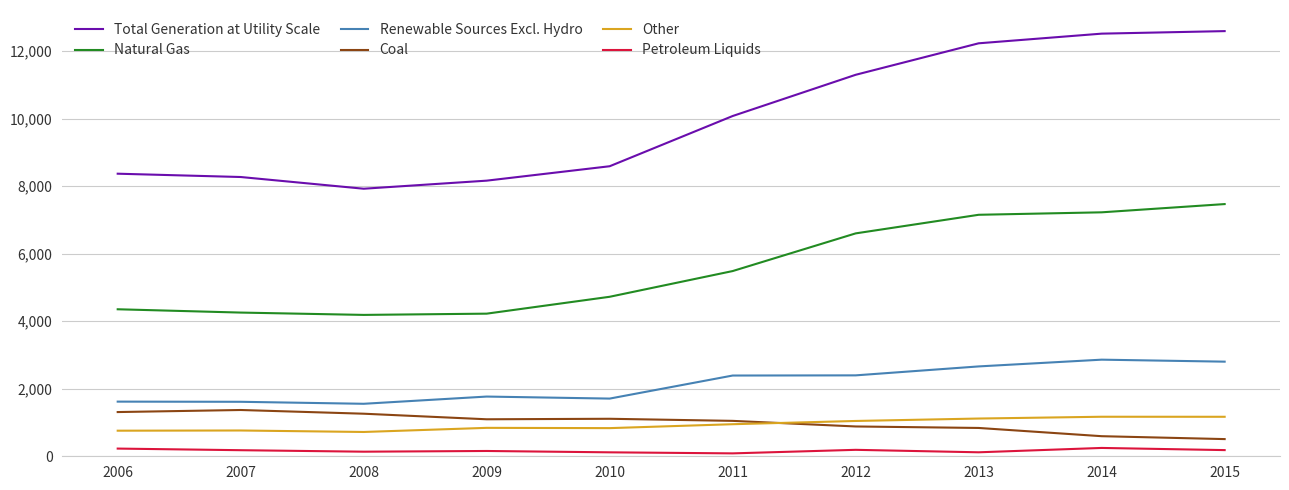

Which series has the largest total across all categories?

Total Generation at Utility Scale